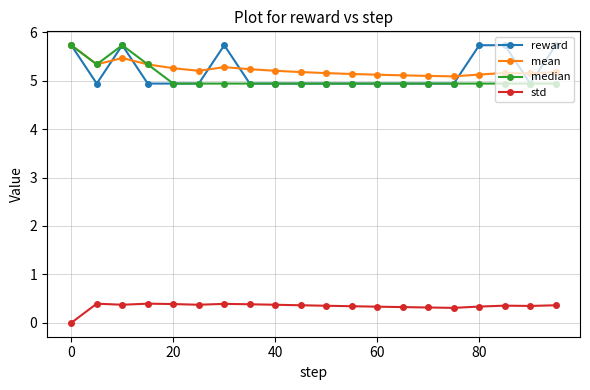

What is the lowest value of the median series?

4.9